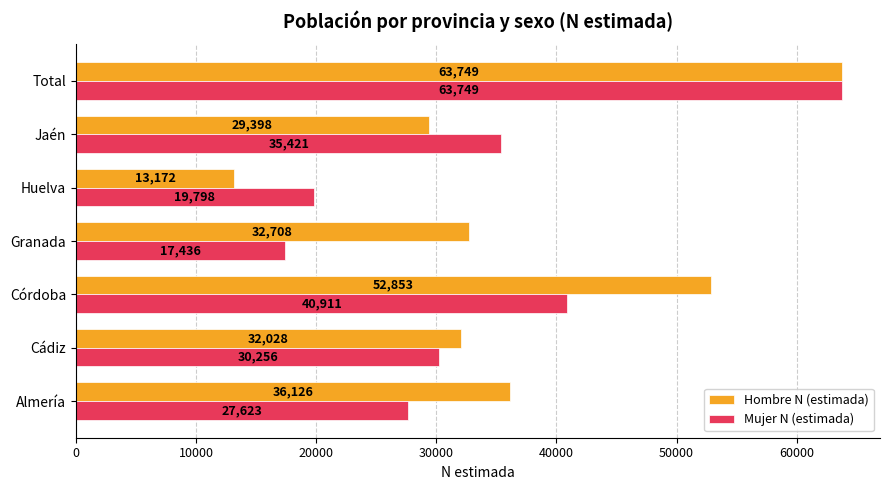

At which label does Mujer N (estimada) reach its peak?

Total